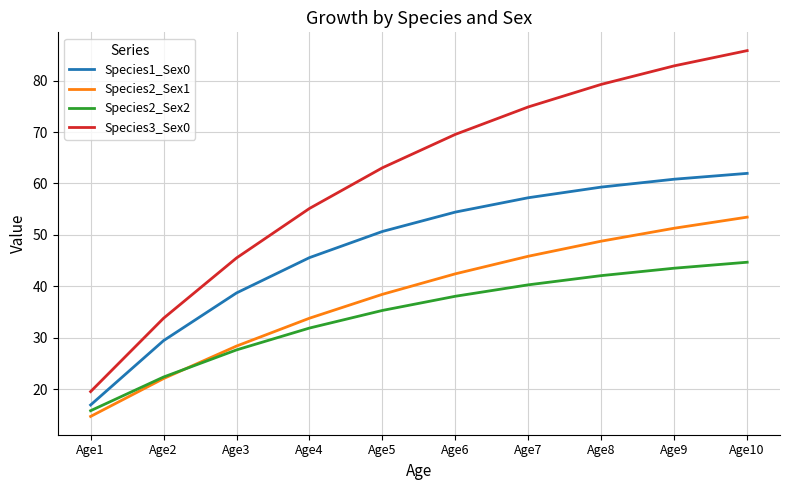

The Species2_Sex1 series shows 51.3 at Age9. True or false?

True